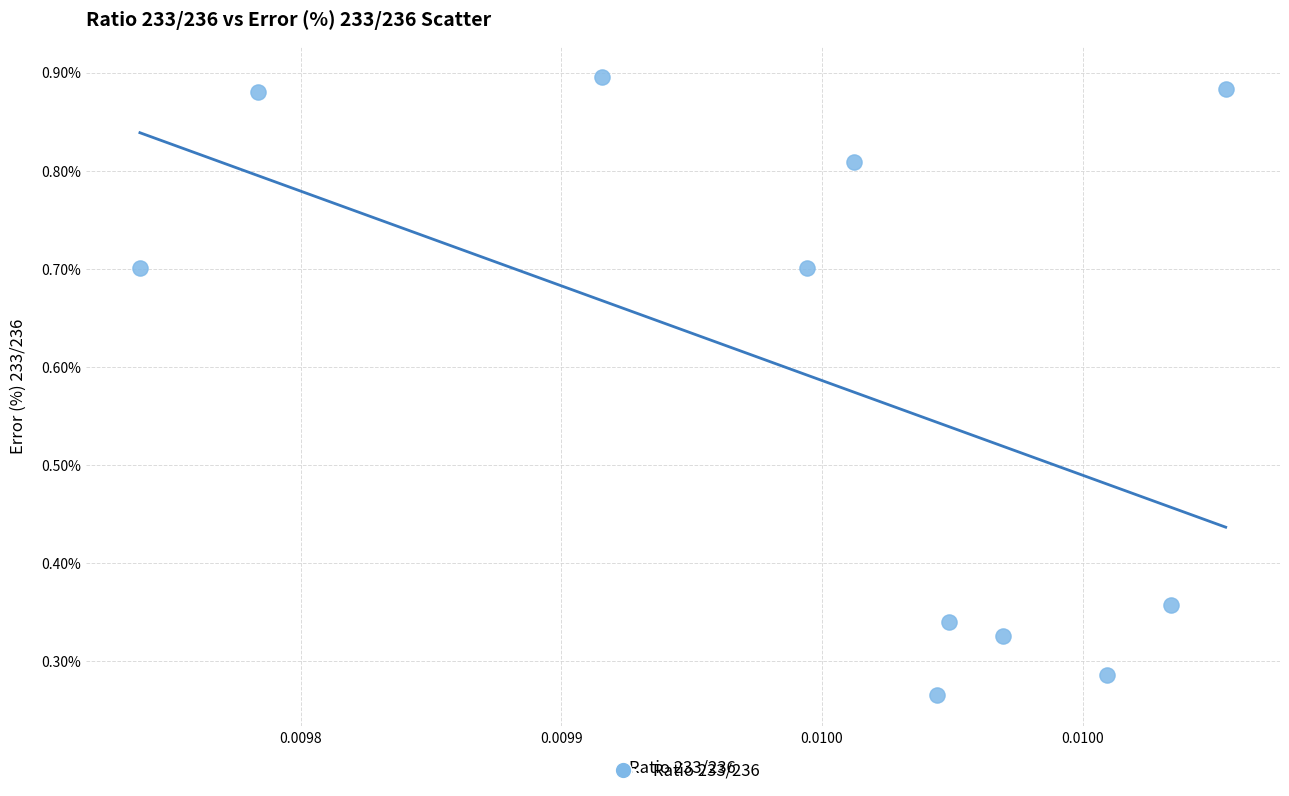

What is the range of Y values (max minus min)?

0.6